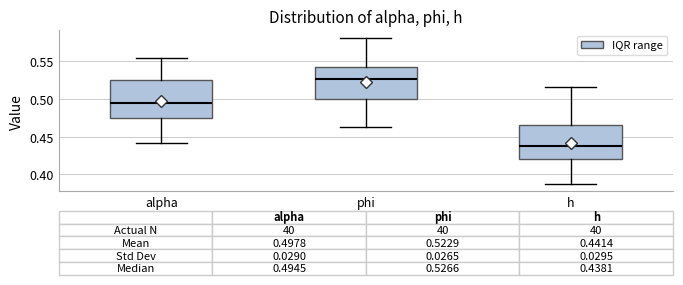

Which box has the lowest median line?

h